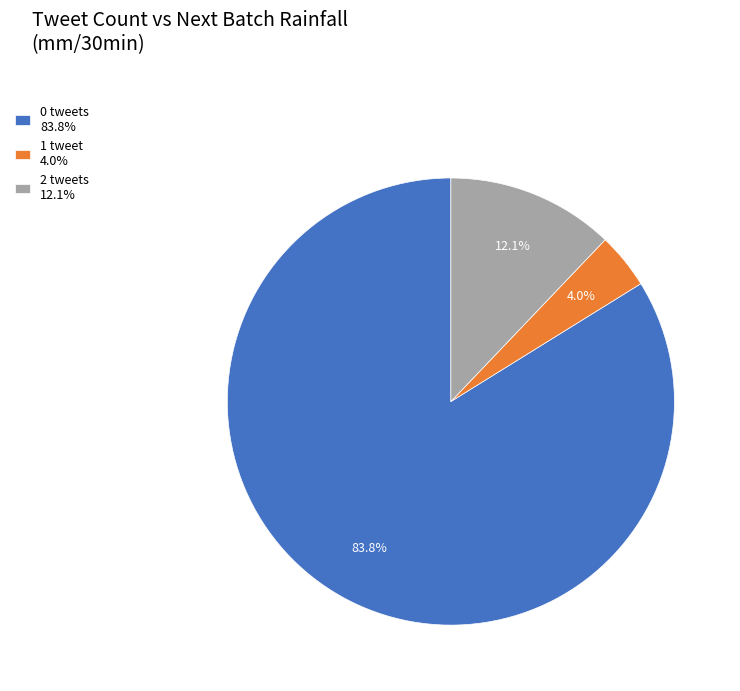

Do 1 tweet 4.0% and 0 tweets 83.8% together represent more than half of the pie?

Yes